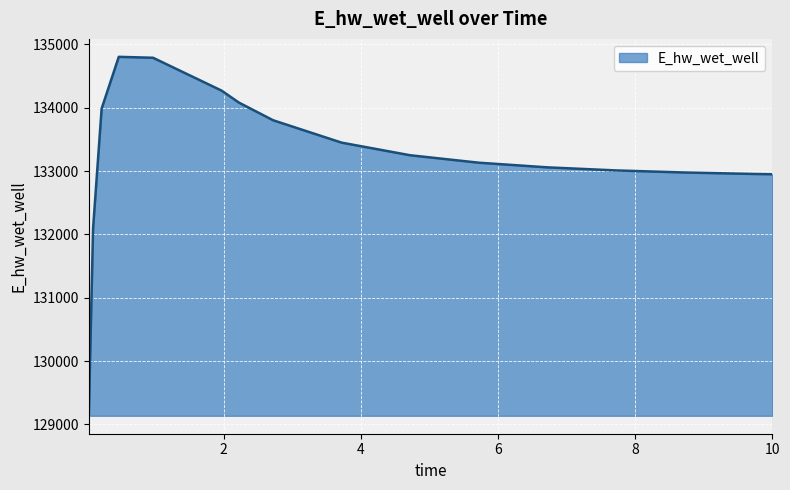

Count the number of values greater than 133249.

8